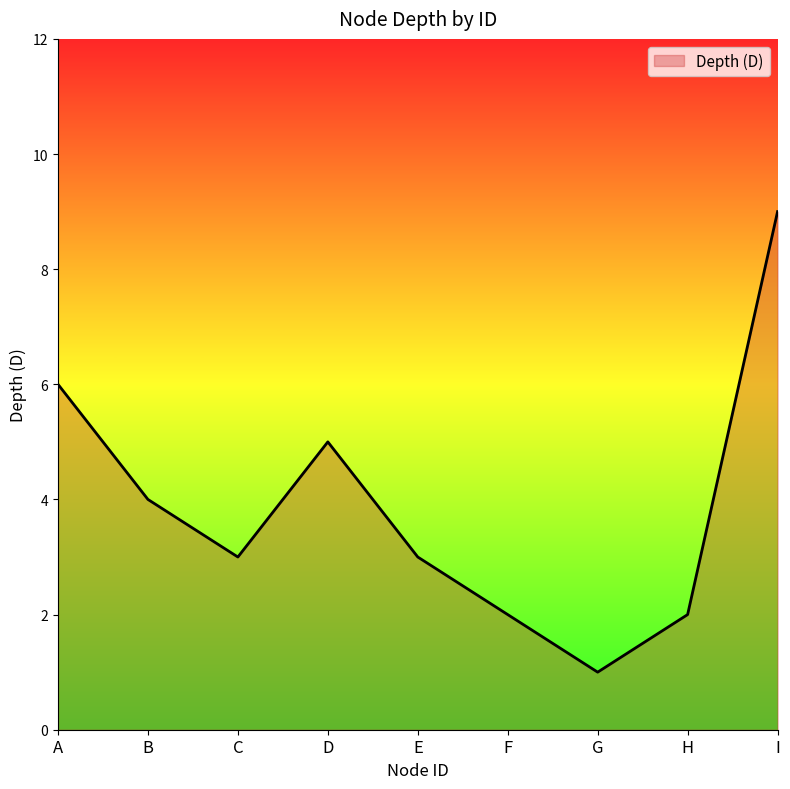

Reading left to right, what are all the values shown in this chart?

6	4	3	5	3	2	1	2	9